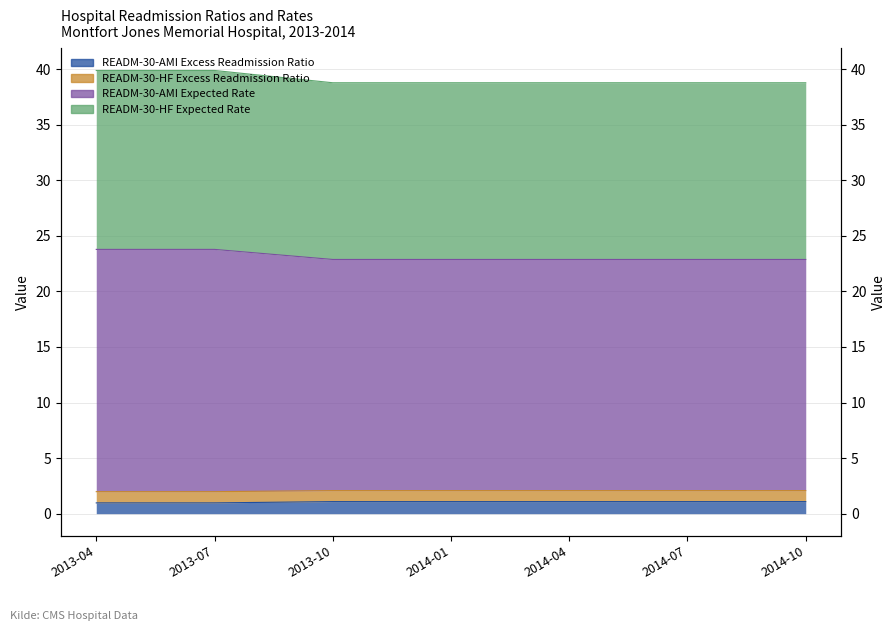

What is the label of the 4th point from the left?

2014-01